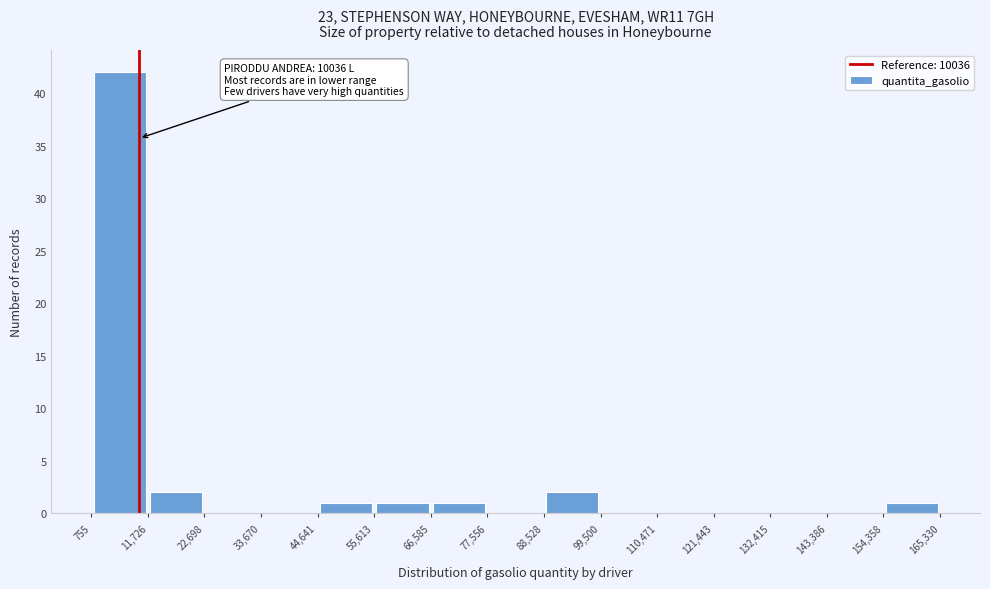

Over which range of the x-axis is the bar tallest?

755 to 11,726